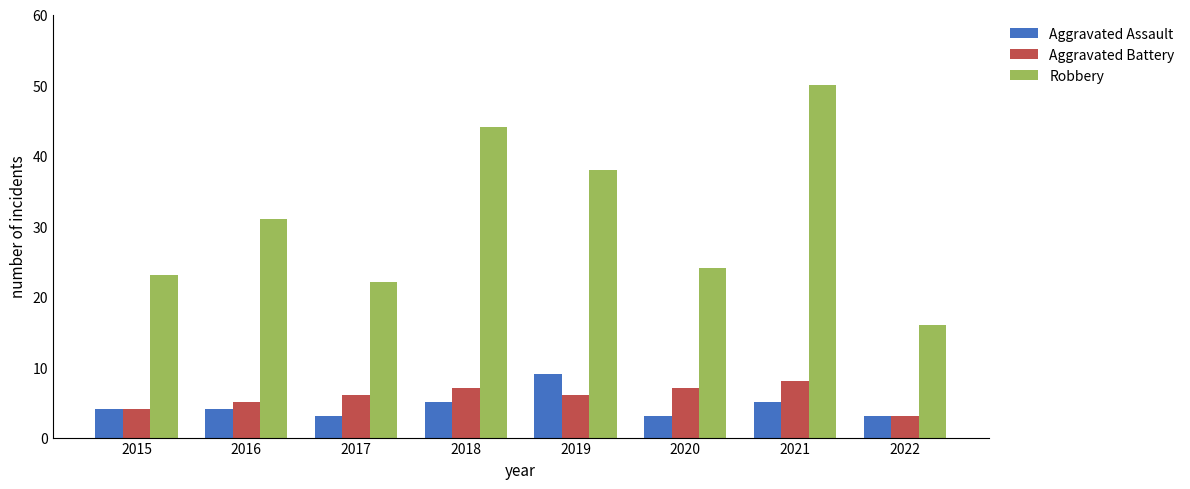

At which label does Aggravated Battery reach its peak?

2021